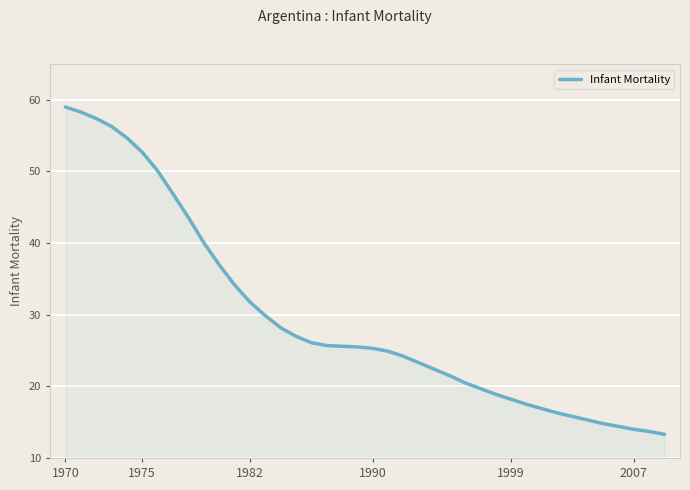

What is the minimum value shown in the chart?

13.3